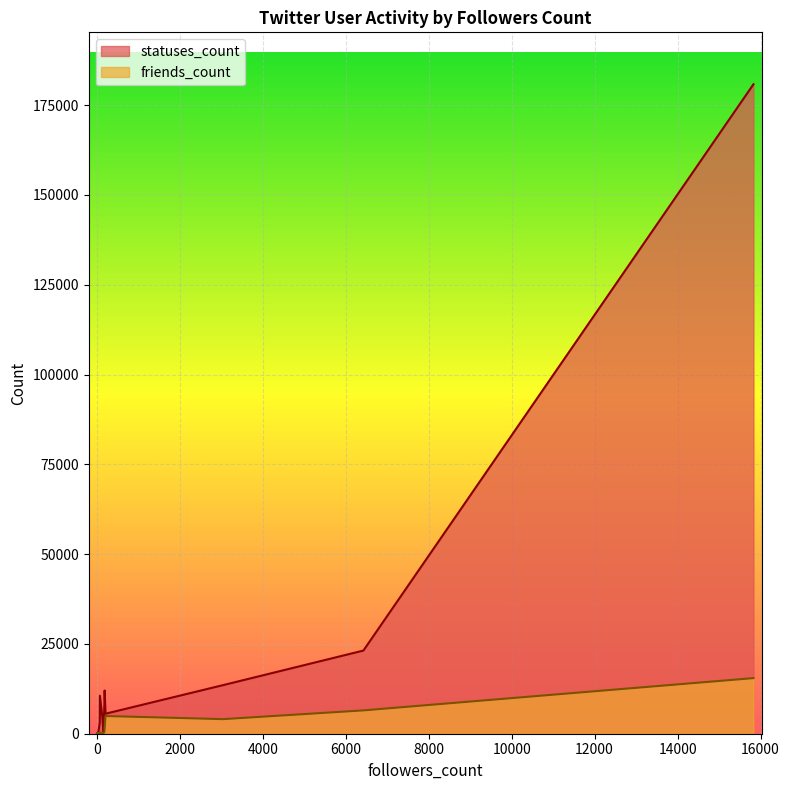

In friends_count, how many points are higher than both neighbors (excluding endpoints)?

5